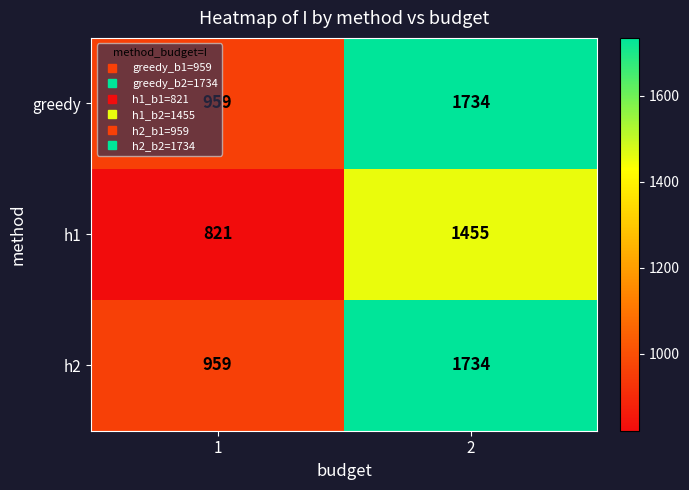

What is the difference between the highest and lowest values at 2?

279